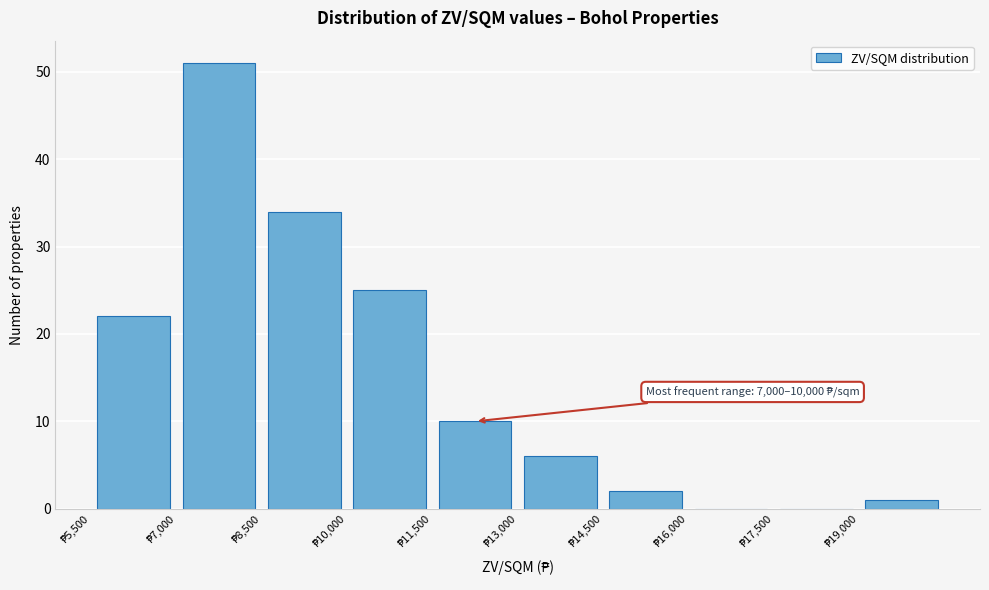

Over which range of the x-axis is the bar tallest?

7000 to 8500